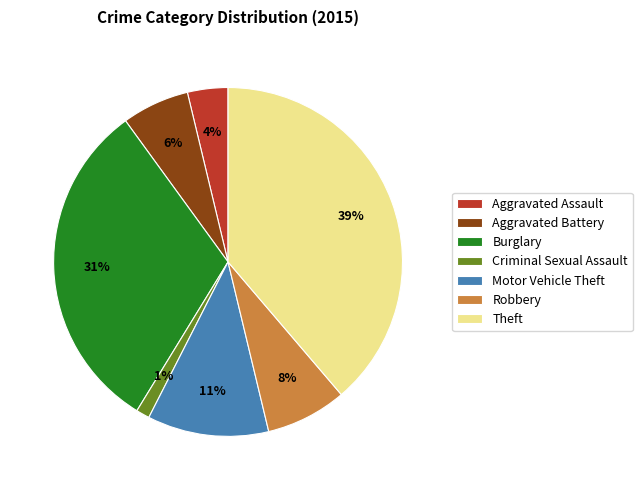

To the nearest percent, what percentage of the pie is Criminal Sexual Assault?

1%